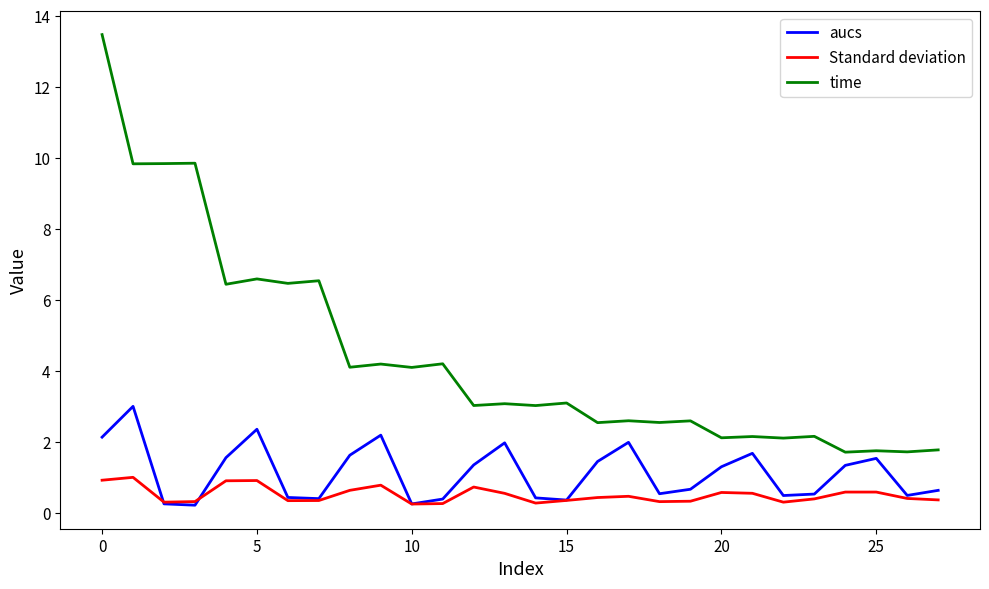

Which series has the widest spread of values?

time